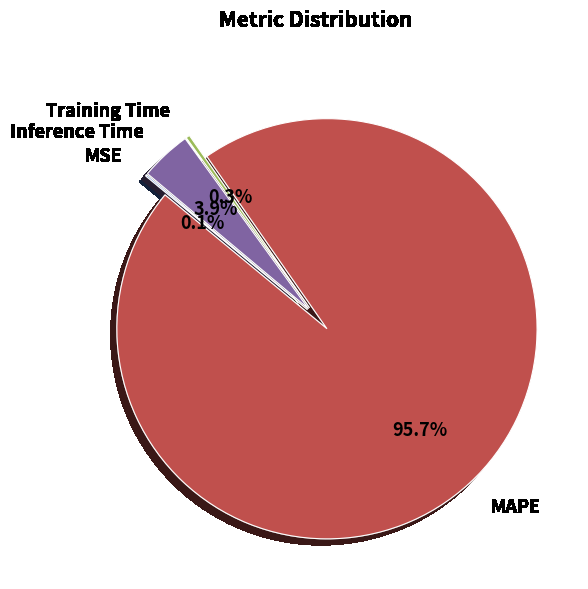

Which slice is the largest?

MAPE